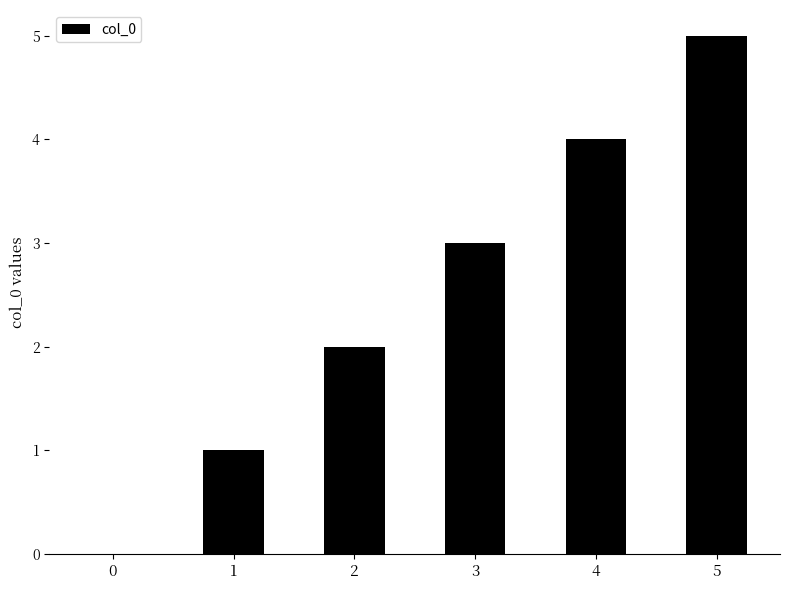

What is the maximum value shown in the chart?

5